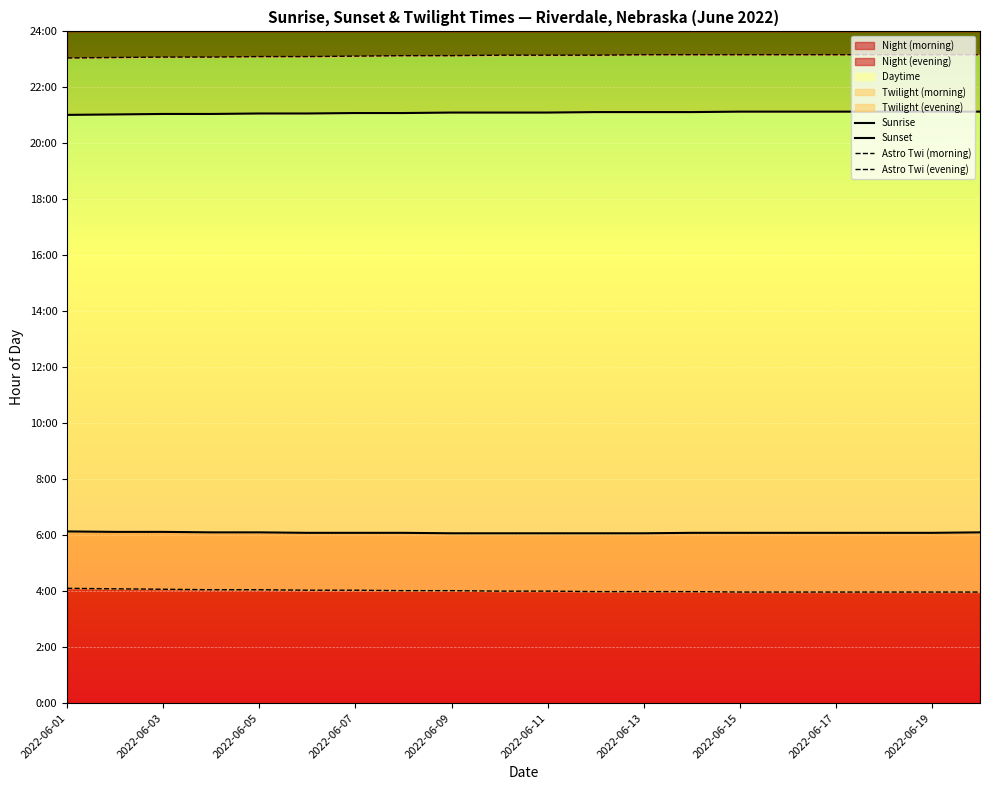

Does the chart display data point markers on the line(s)?

No